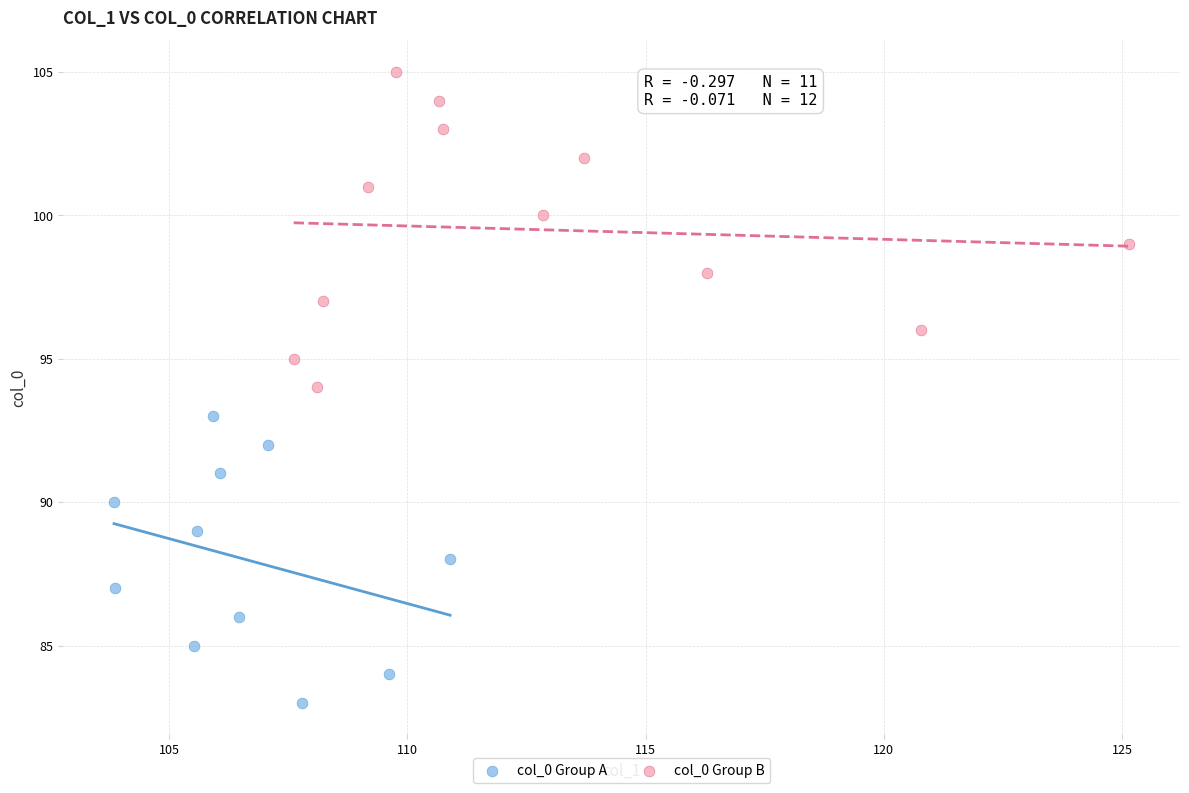

Which series contains the highest Y value?

col_0 Group B